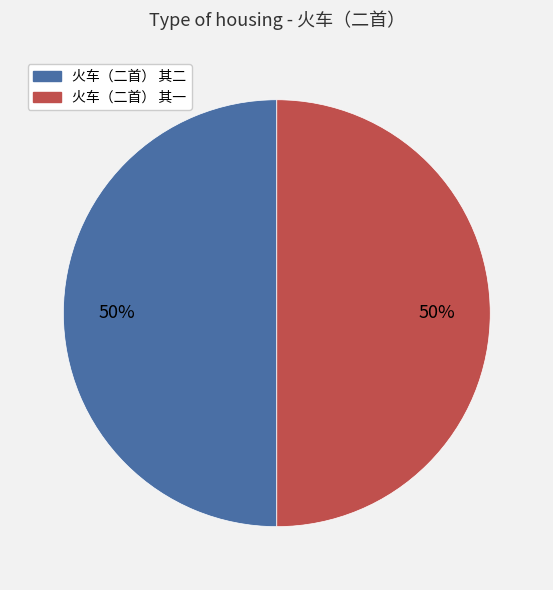

Is the sum of 火车（二首） 其二 and 火车（二首） 其一 greater than half?

Yes